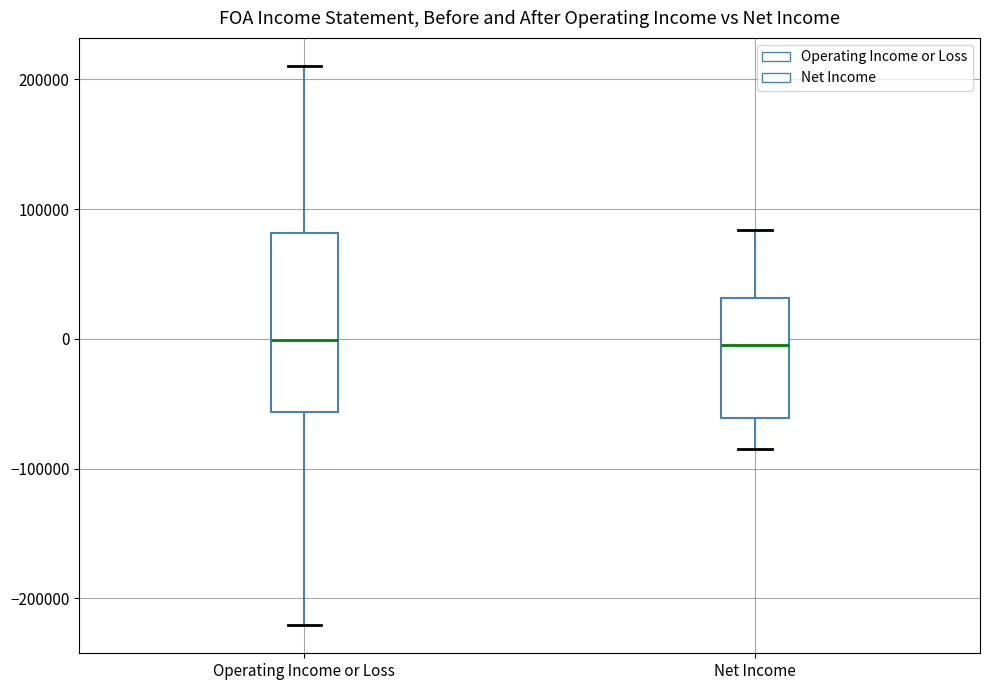

Reading left to right, transcribe this box plot: for each box, give where its median line is, the range the box spans, and where its two whiskers end, as read against the y-axis. The values are not printed on the chart, so give them approximately, as read against the axis.

Operating Income or Loss: median 0, box -60000 to 80000, whiskers -220000 to 210000
Net Income: median 0, box -60000 to 30000, whiskers -80000 to 80000